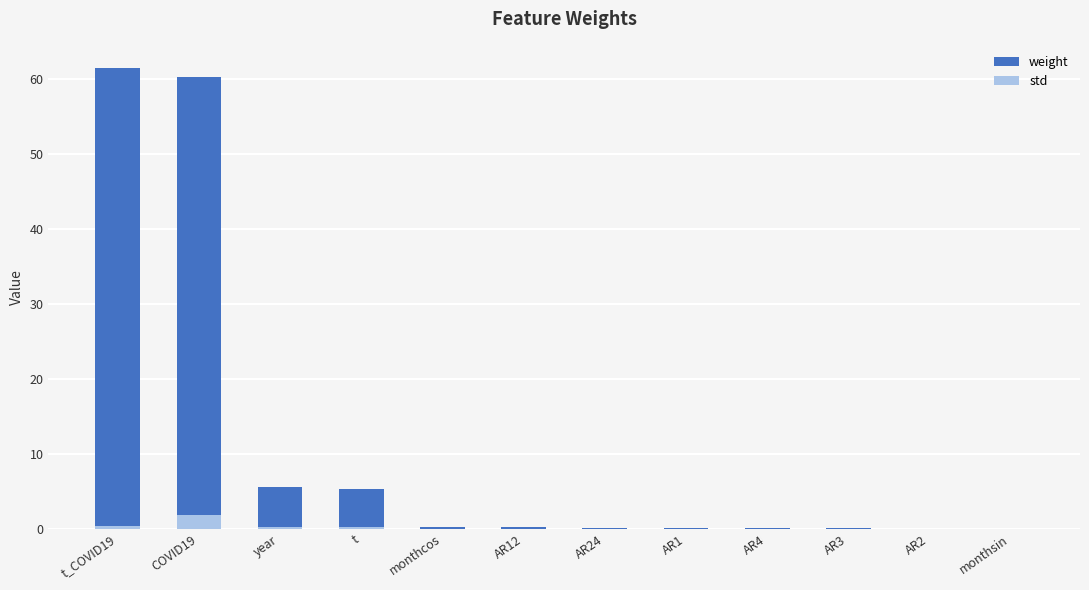

Is it true that weight equals 9.5 at year?

False